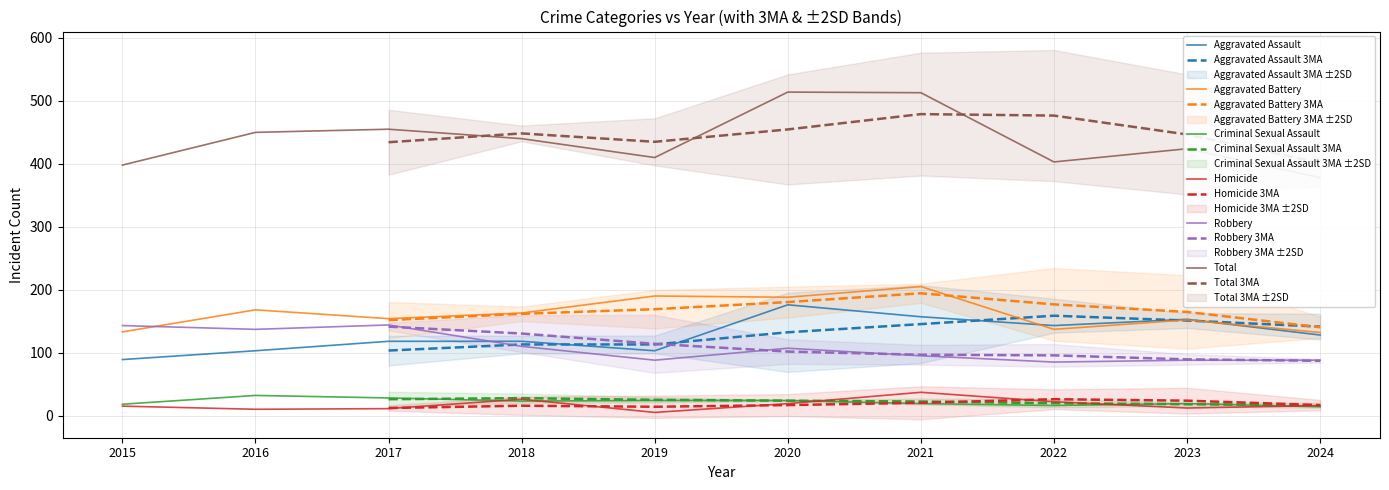

How many interior local peaks does the Criminal Sexual Assault series have?

2